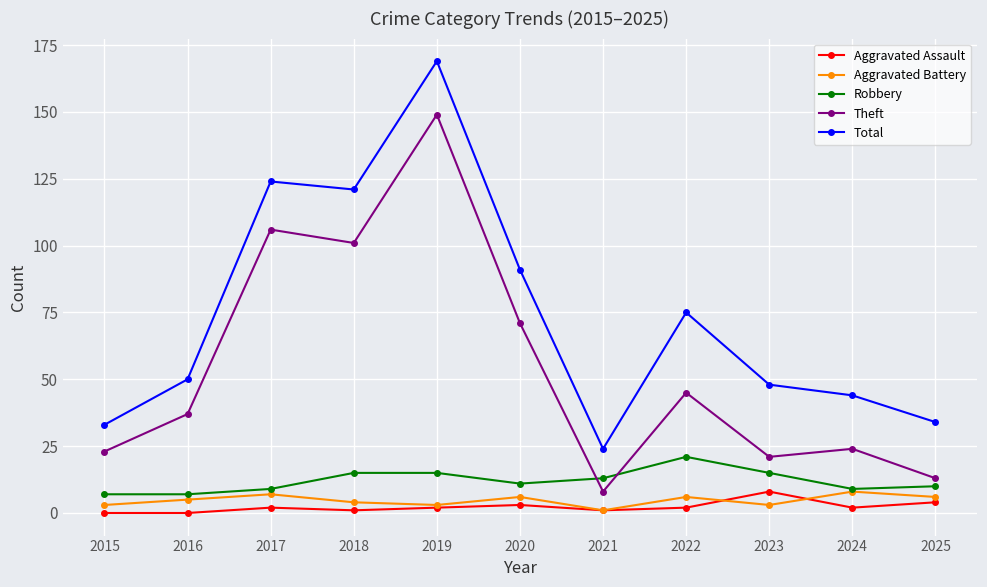

True or false: Aggravated Assault and Theft cross at least once.

False